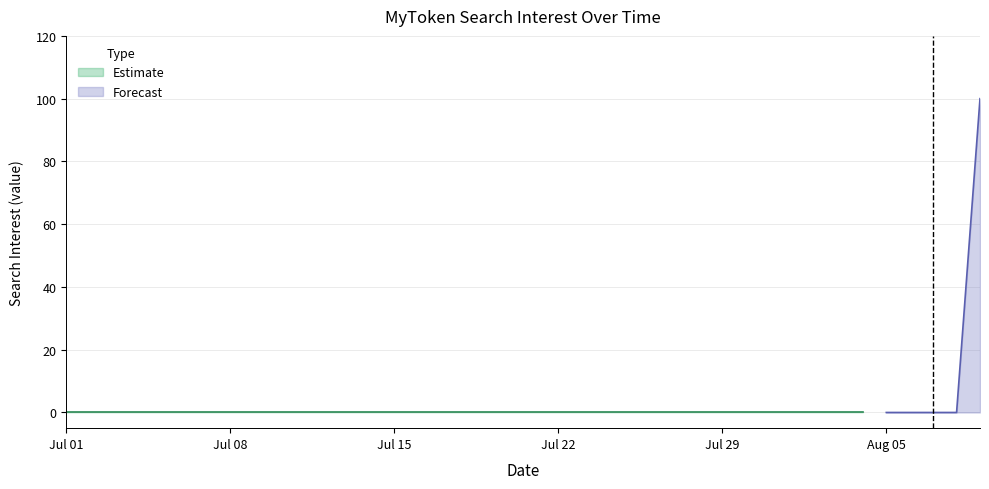

The value of MyToken at 2013/08/02 is 0. True or false?

True